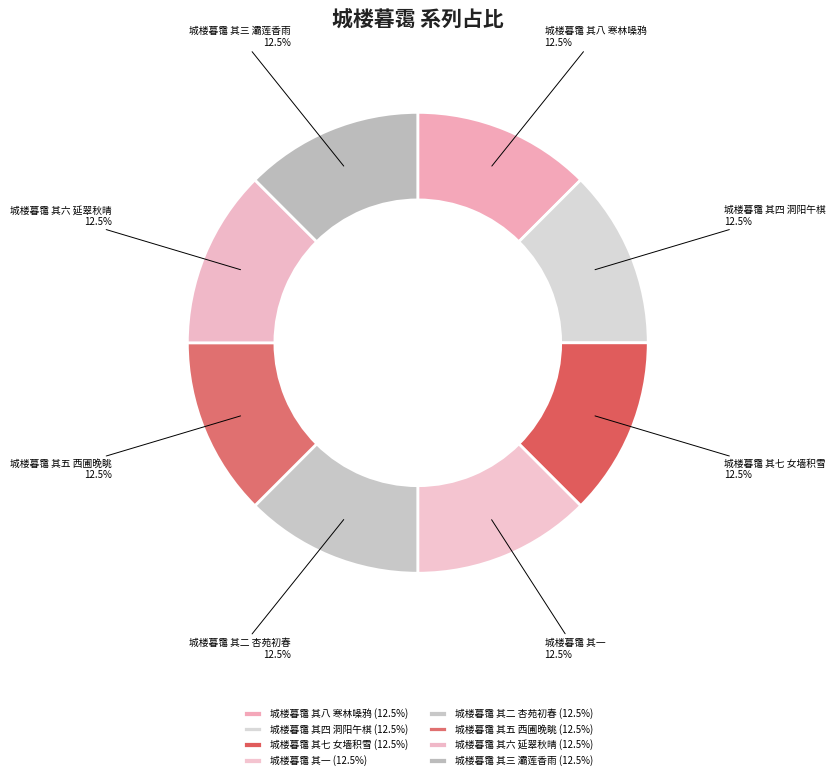

What percentage is NOT represented by 城楼暮霭 其五 西圃晚眺?

87.5%